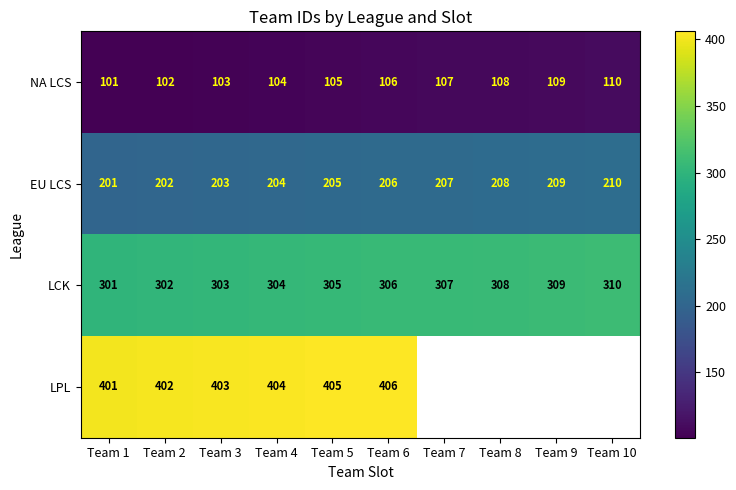

What is the difference between the highest and lowest values at Team 1?

300